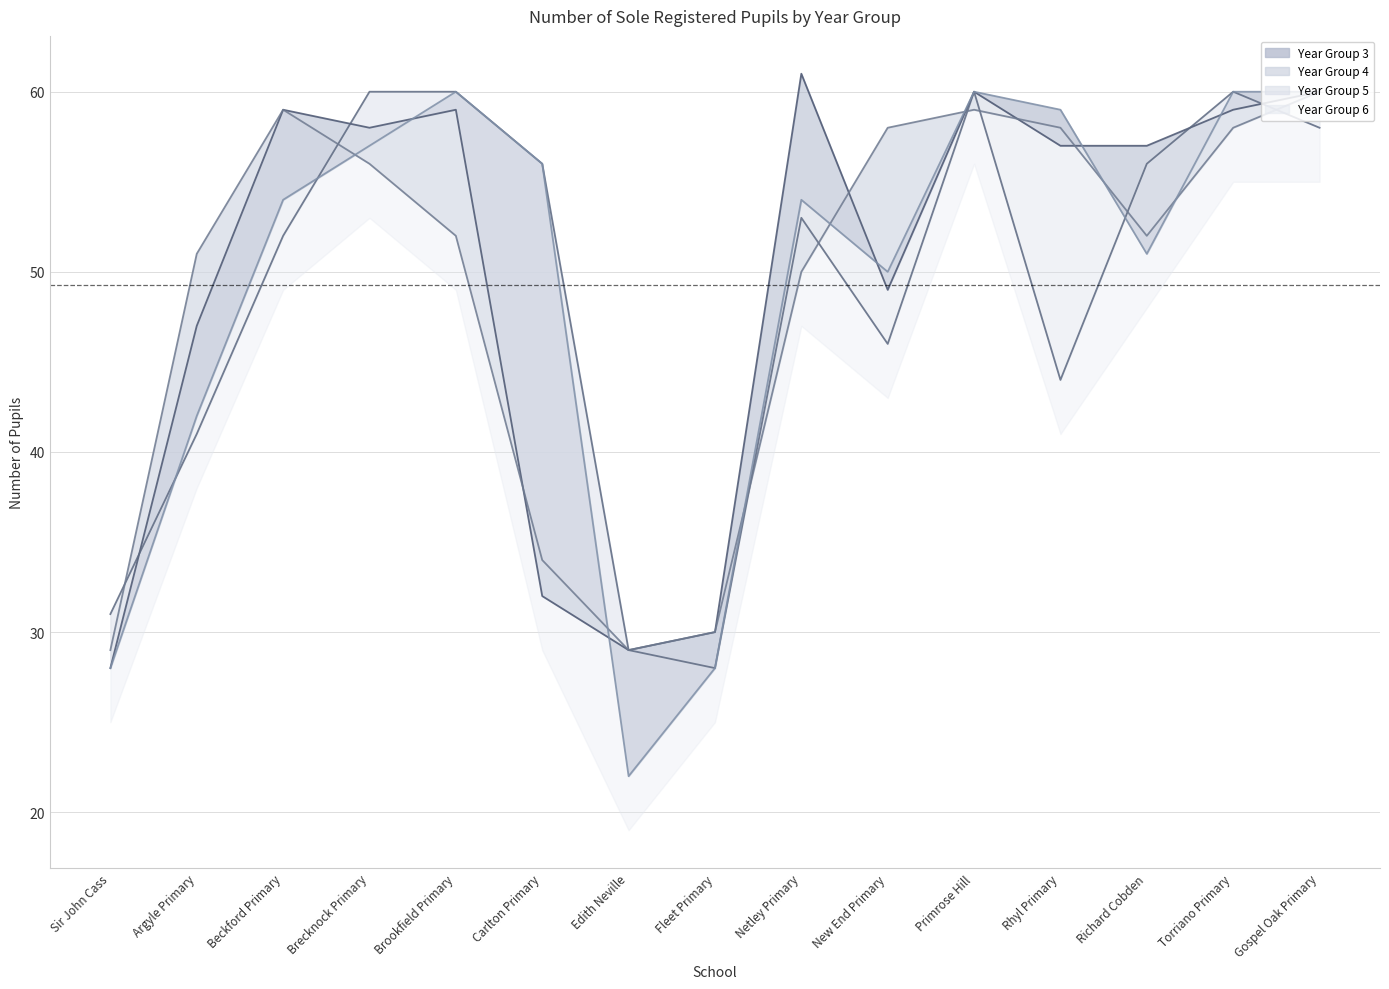

Is the value of Year Group 6 at Netley Primary greater than the value of Year Group 4 at Edith Neville?

Yes